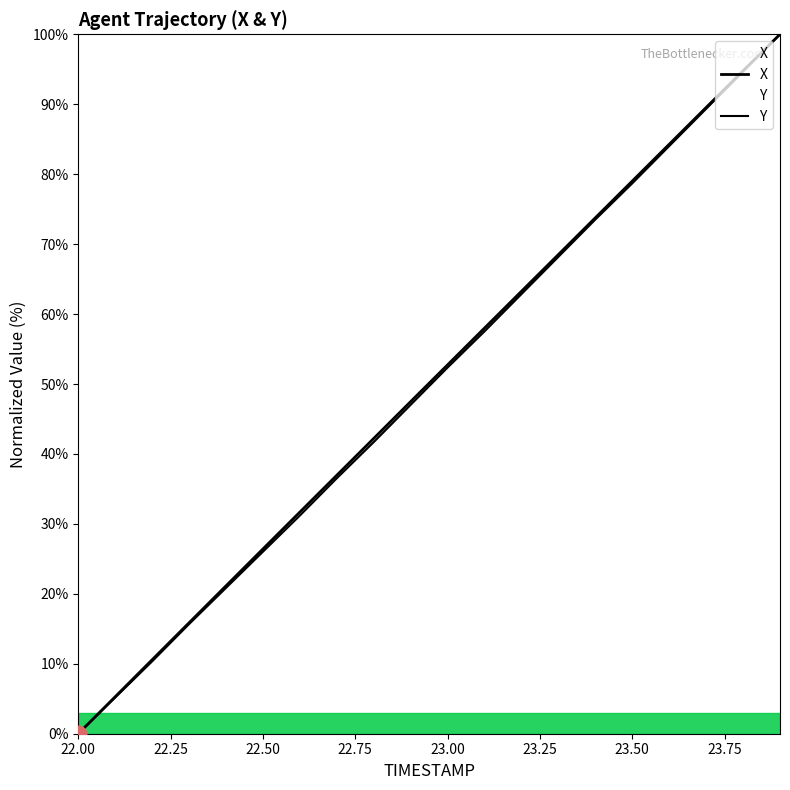

True or false: Y and X intersect in this chart.

False